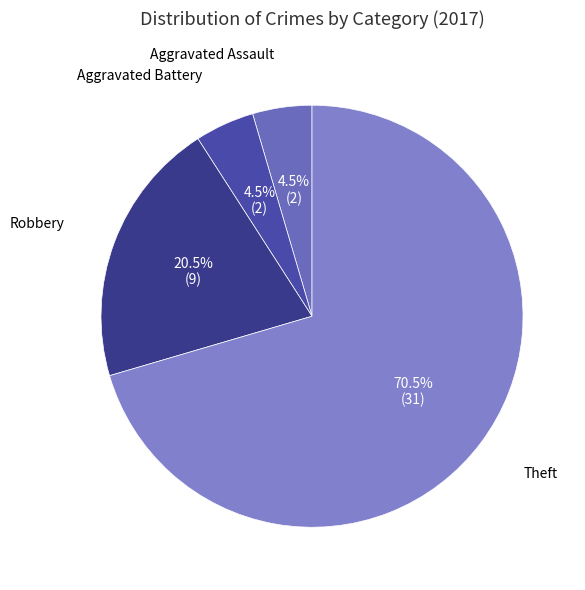

What is the ratio of the value at Aggravated Assault to the value at Aggravated Battery?

1.0